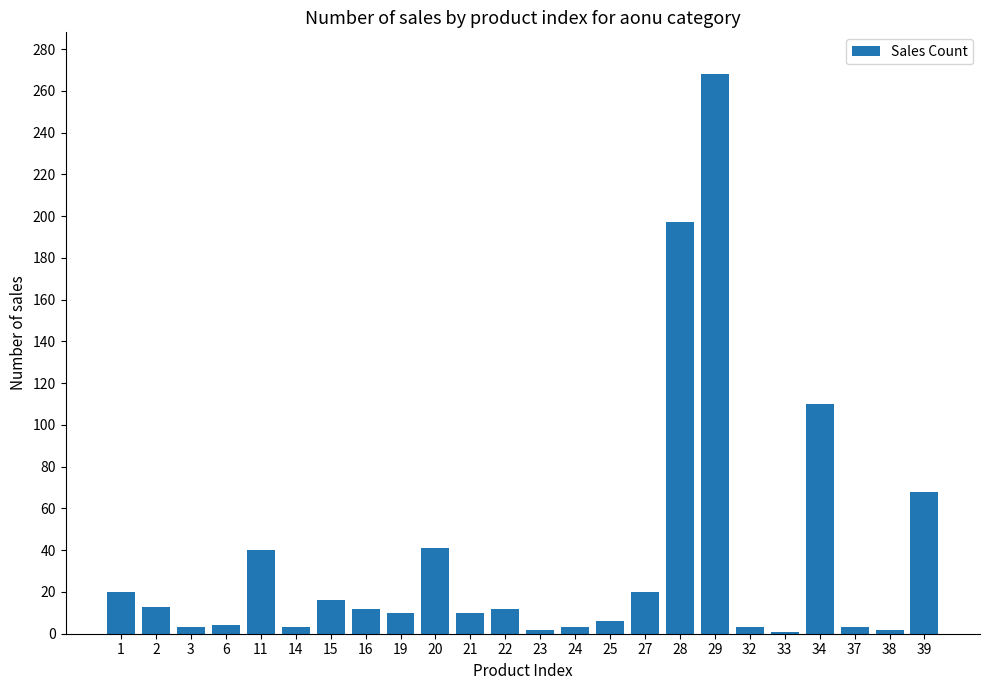

How many bars are there in total?

24